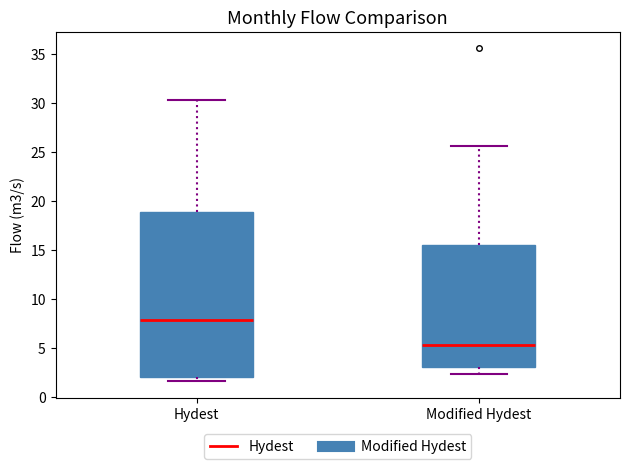

Which box is the tallest, from its lower edge to its upper edge?

Hydest